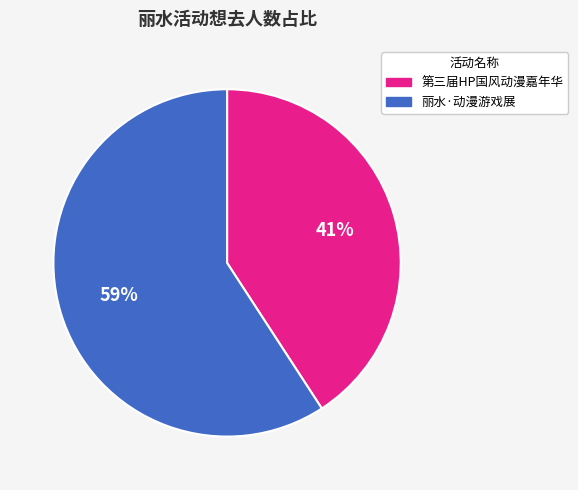

To the nearest percent, what is the average slice percentage?

50%